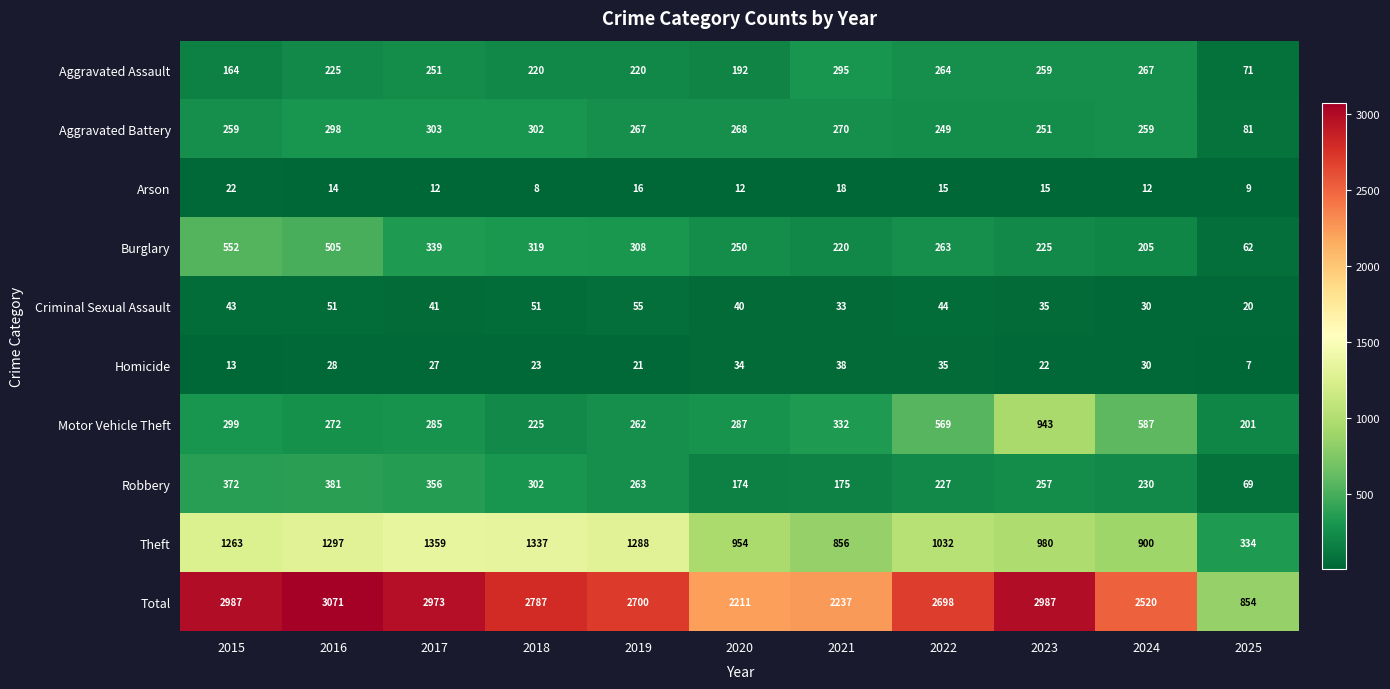

Where does the Homicide series first go above 27?

2016